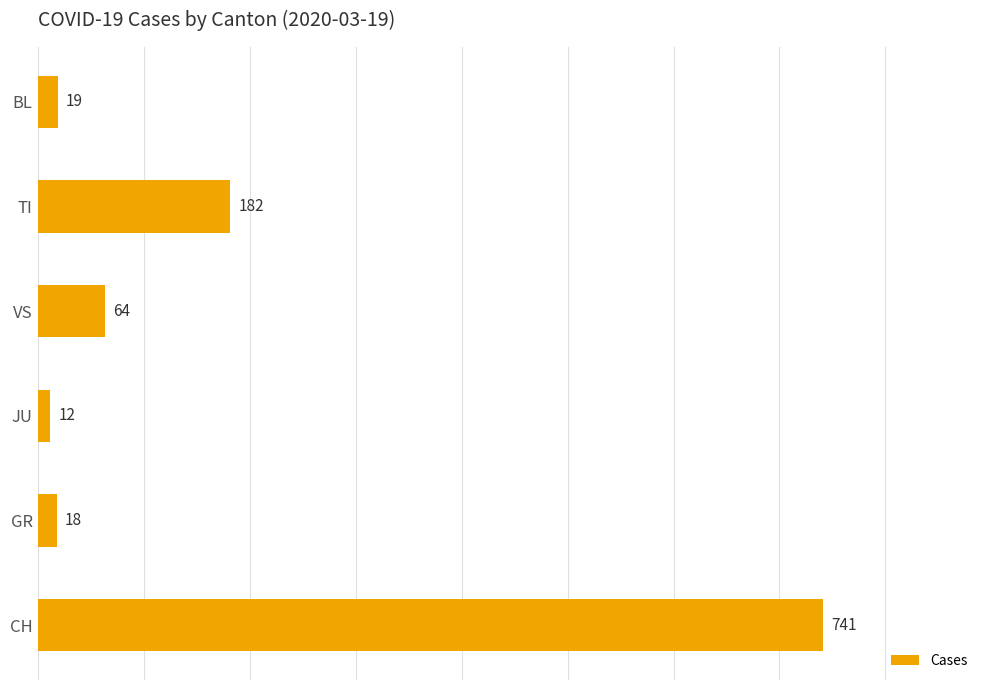

Rank the categories by value from lowest to highest.

JU, GR, BL, VS, TI, CH